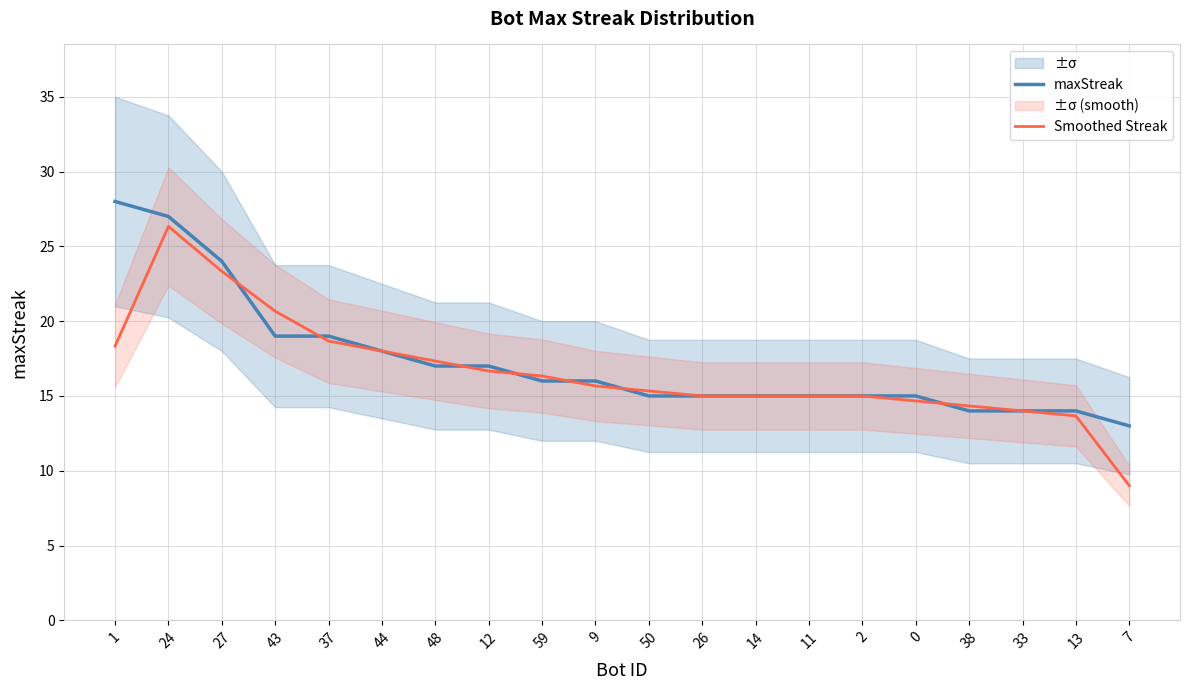

True or false: Smoothed Streak has a value of 22.4 at 50.

False